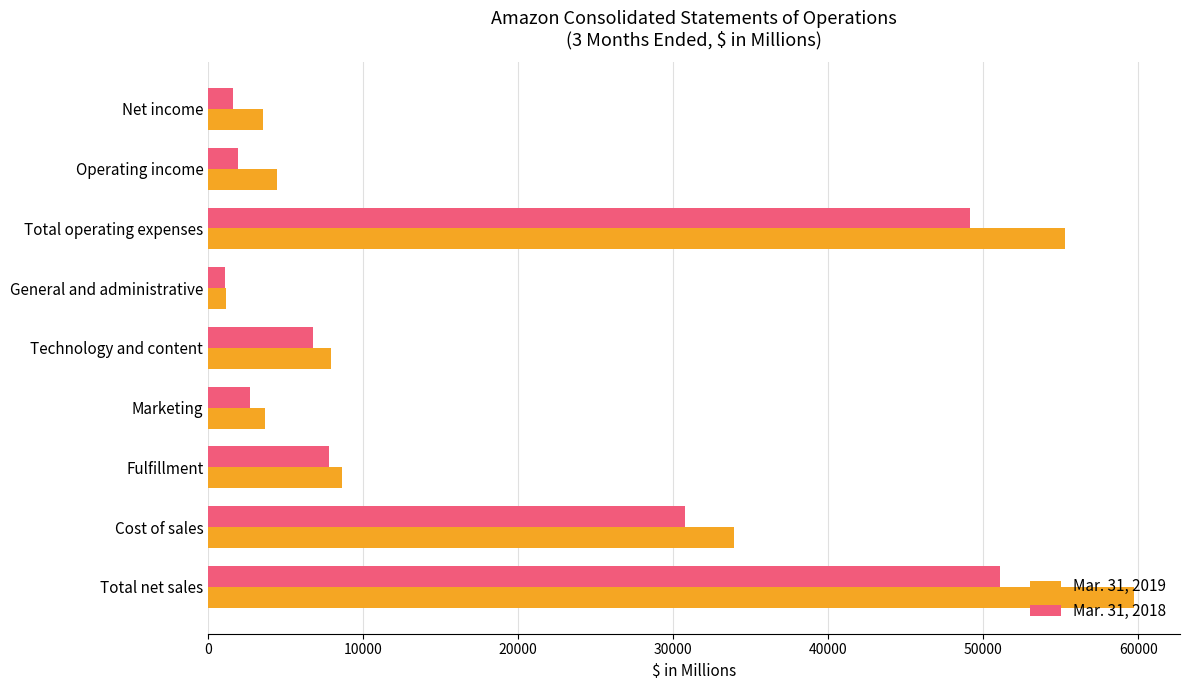

Which series has the largest total across all categories?

Mar. 31, 2019